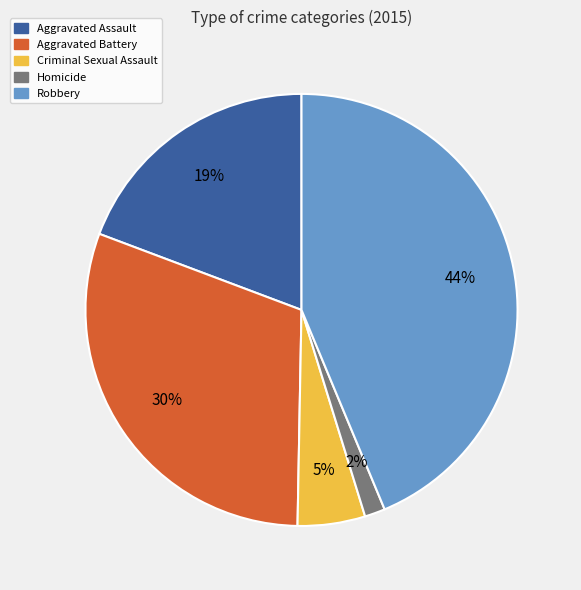

To the nearest percent, what is the difference between the largest and smallest slice percentages?

42%